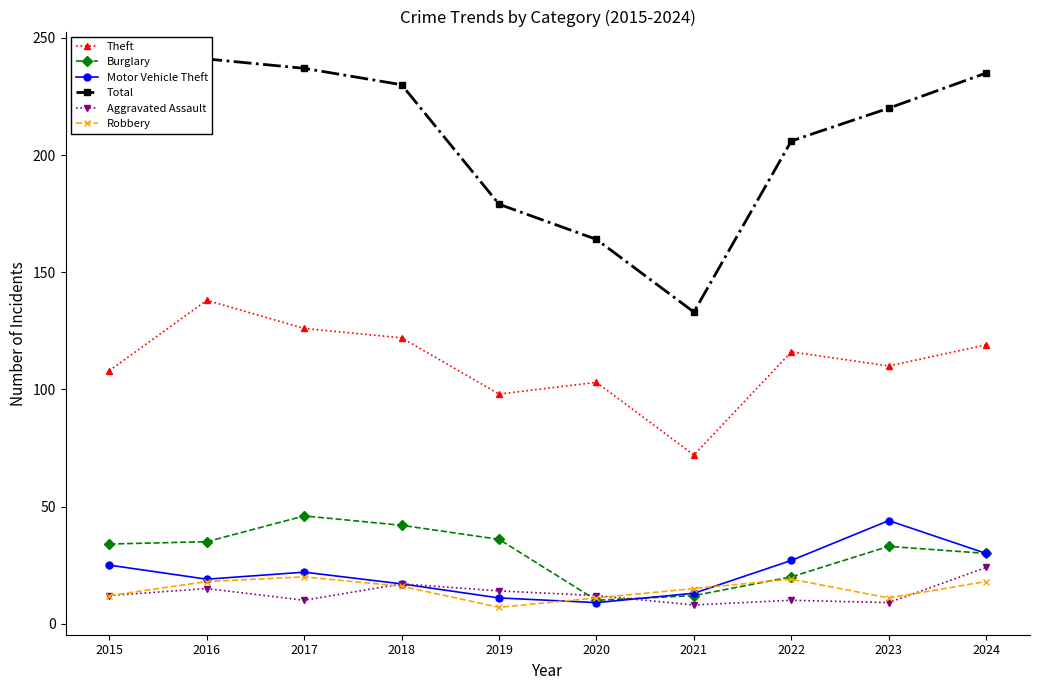

Where does the Theft series first go above 116?

2016